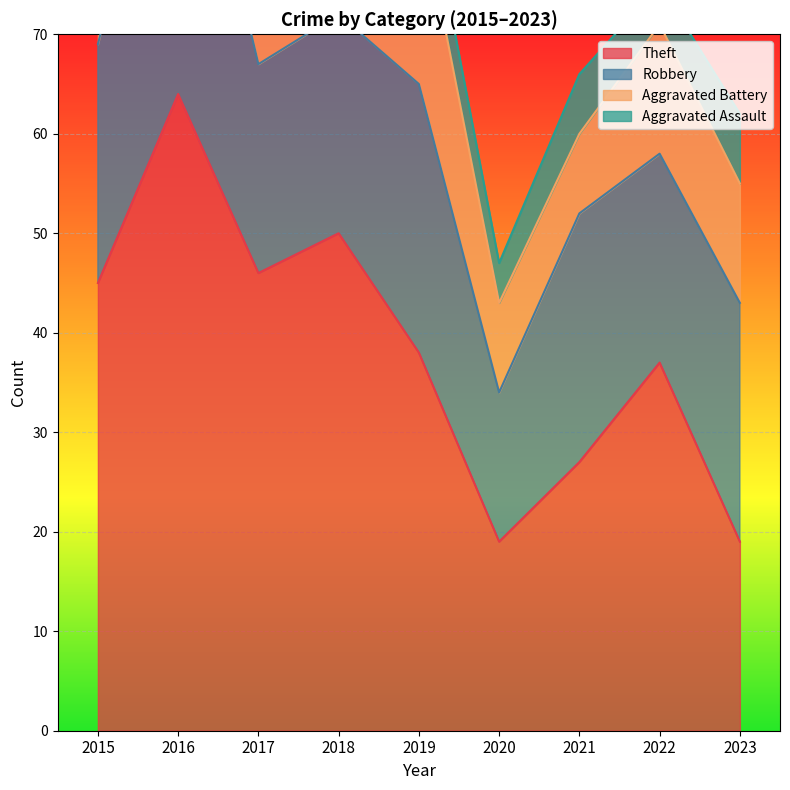

What is the value of the Robbery point at the 8th from the left?

21